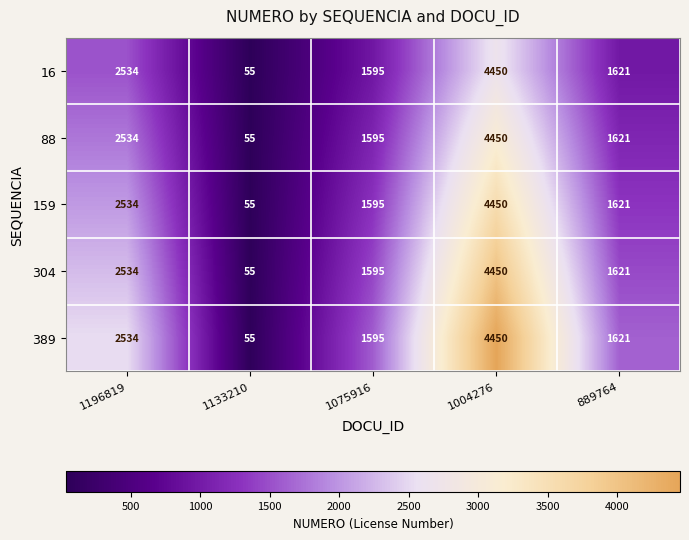

At which category does the chart reach its minimum across all series?

1133210